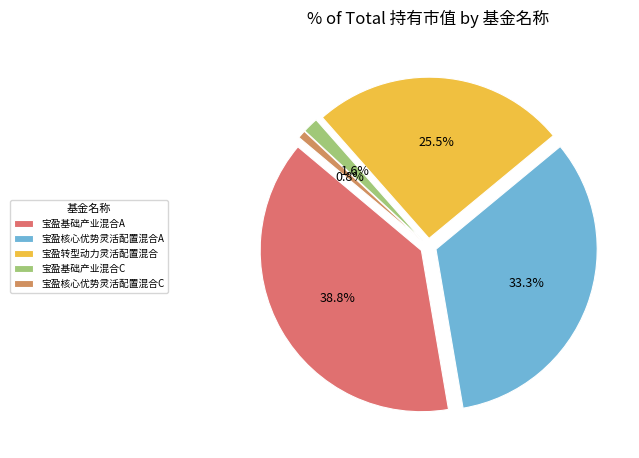

Does 宝盈基础产业混合C represent more than half of the total?

No